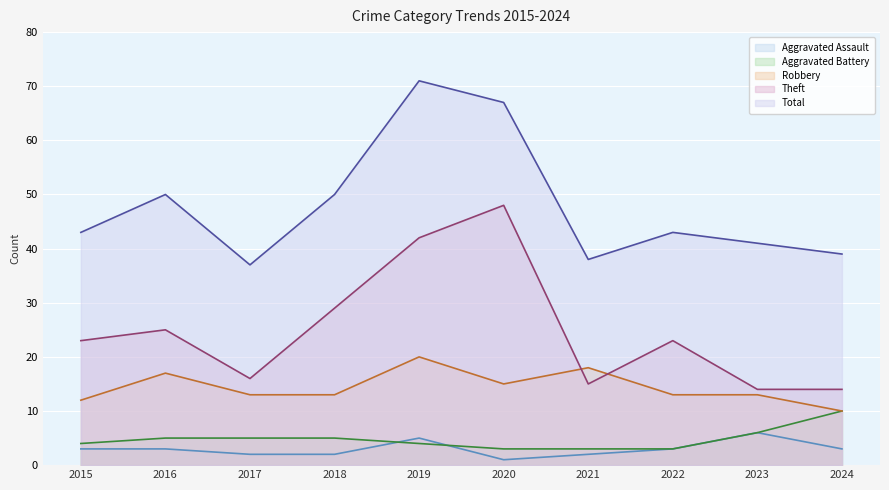

Reading left to right, transcribe all the data shown in this chart.

Aggravated Assault: 3	3	2	2	5	1	2	3	6	3
Aggravated Battery: 4	5	5	5	4	3	3	3	6	10
Robbery: 12	17	13	13	20	15	18	13	13	10
Theft: 23	25	16	29	42	48	15	23	14	14
Total: 43	50	37	50	71	67	38	43	41	39